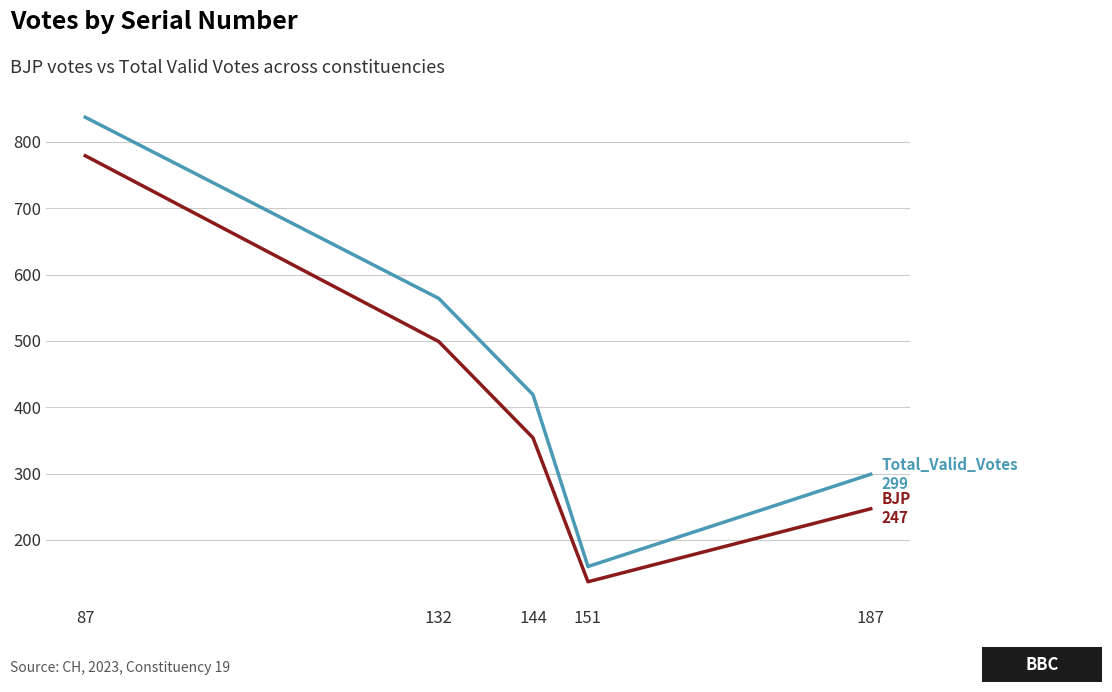

What is the difference between the highest and lowest values at 87?

58